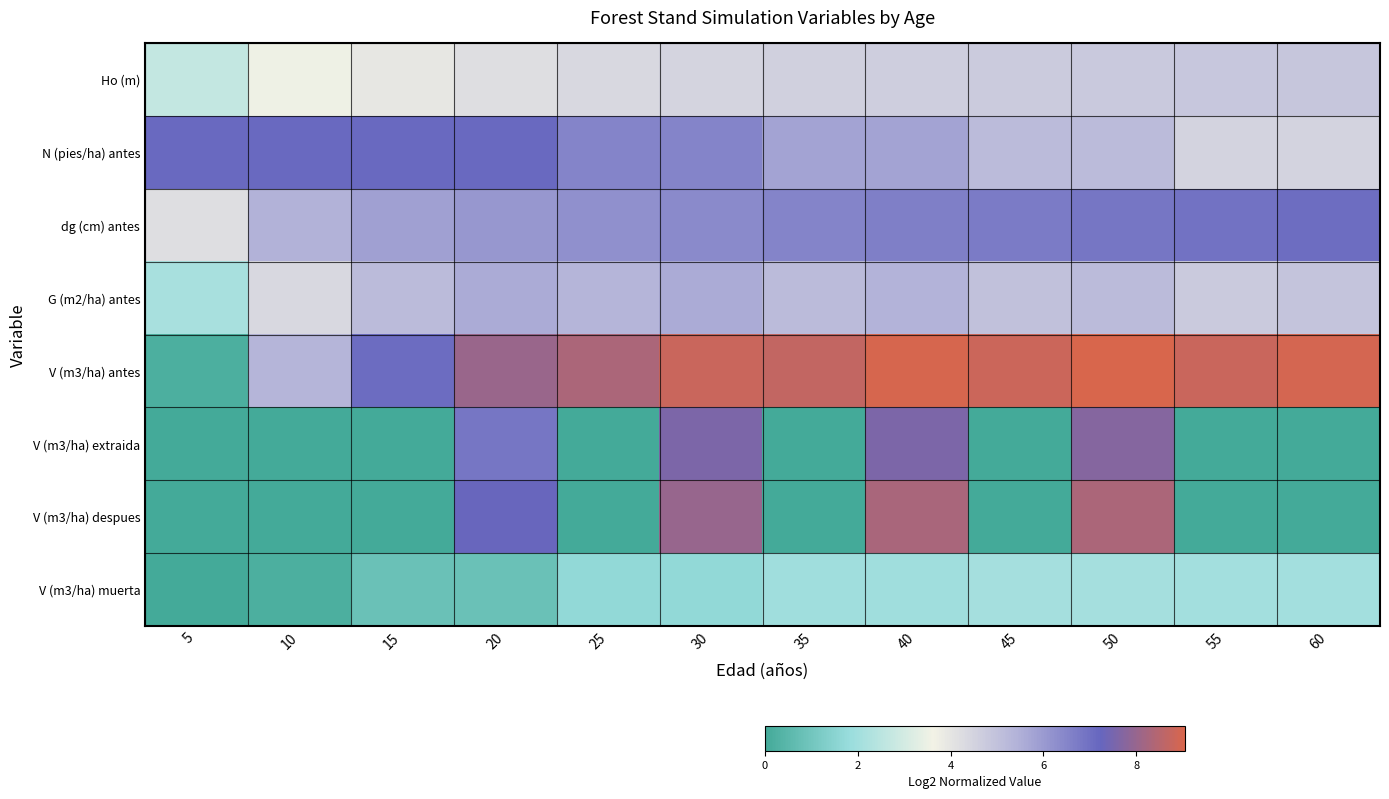

Which series has the largest total across all categories?

V (m3/ha) antes